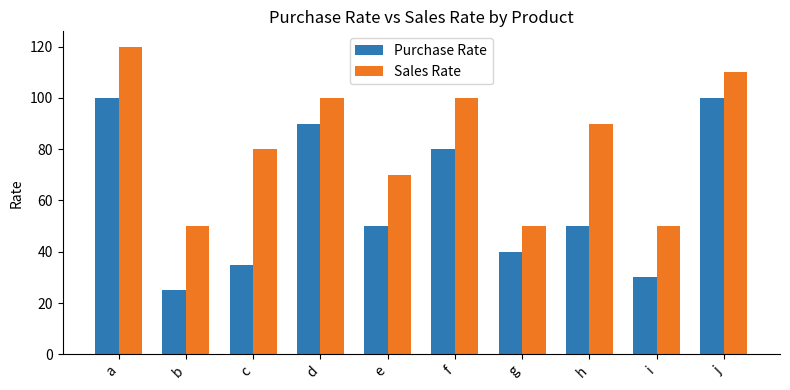

Does the chart contain stacked bars?

No